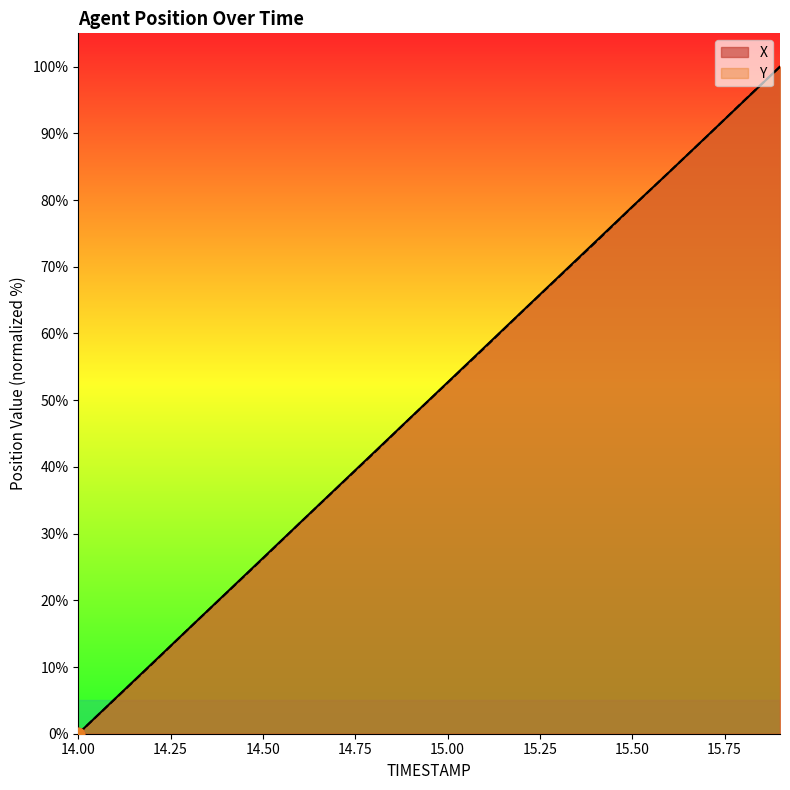

Which category has the lowest value in the X series?

14.00